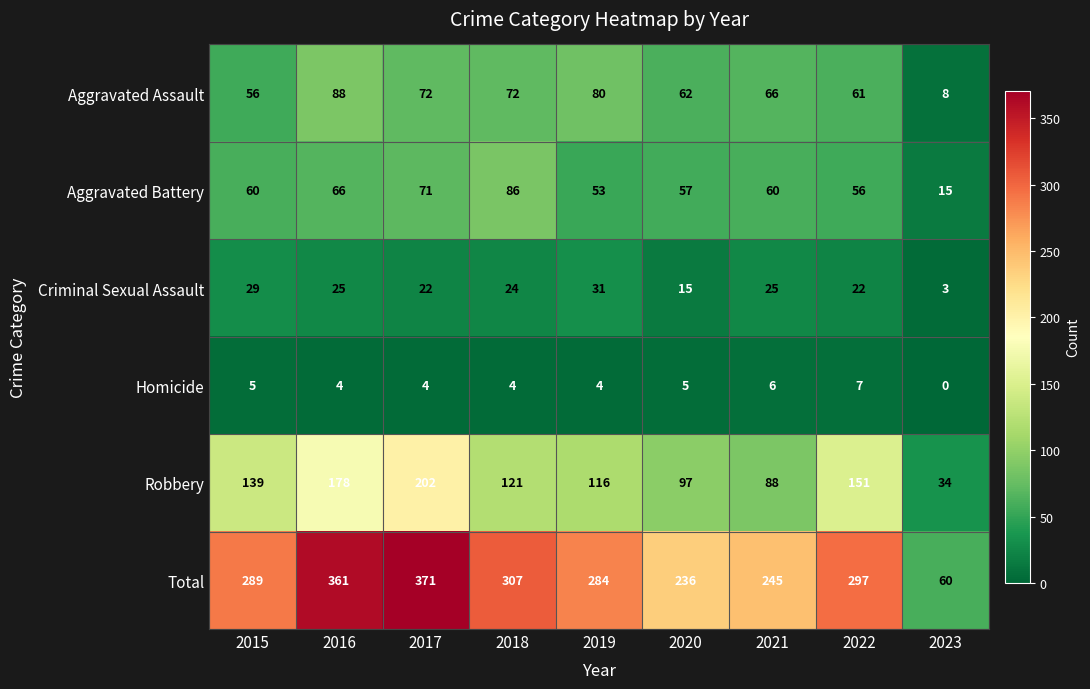

At which label does Homicide reach its minimum?

2023